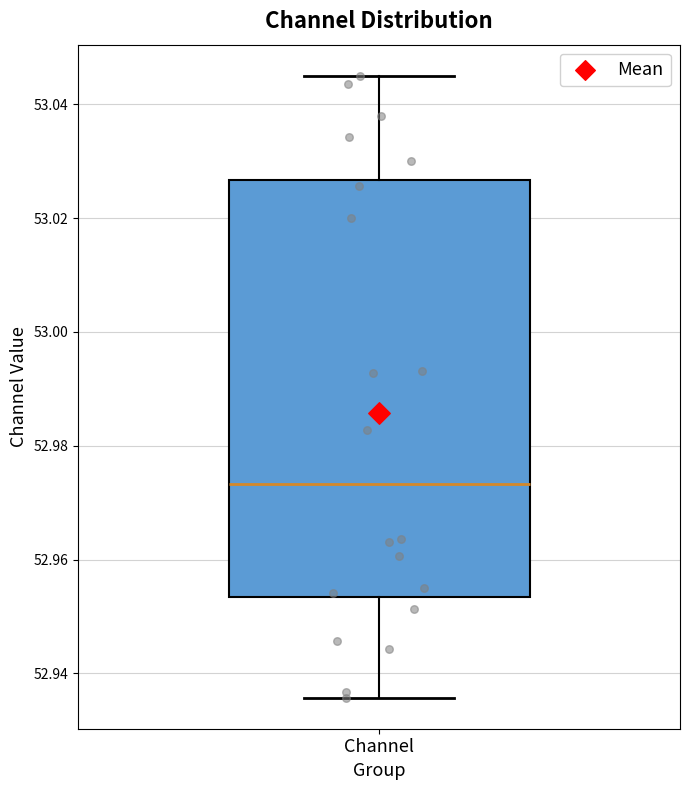

Where is the upper edge of the box for Channel on the y-axis? The values are not printed on the chart, so give them approximately, as read against the axis.

53.026